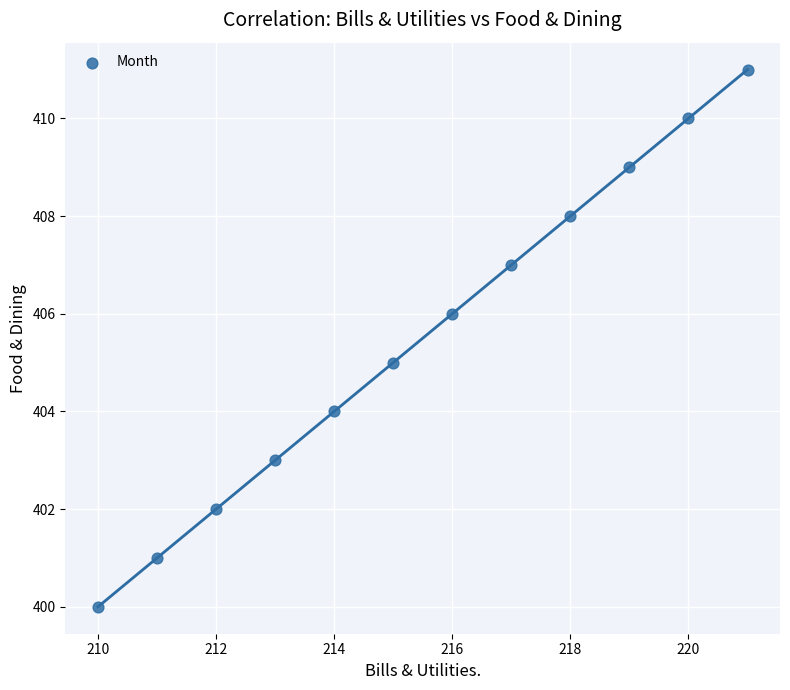

What is the range of X values (max minus min)?

11